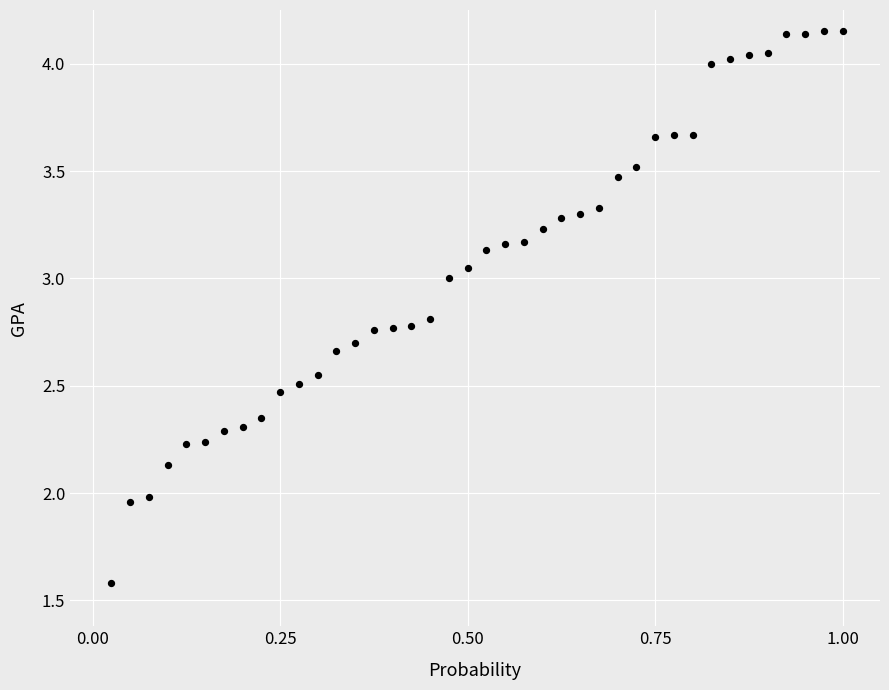

What is the range of Y values (max minus min)?

2.6